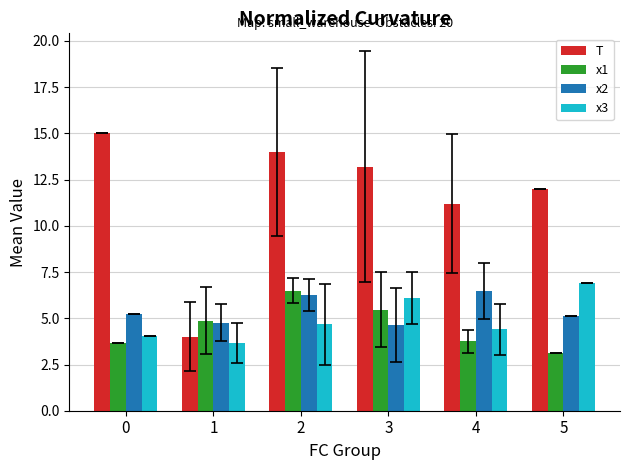

Which category has the highest value in the x1 series?

2